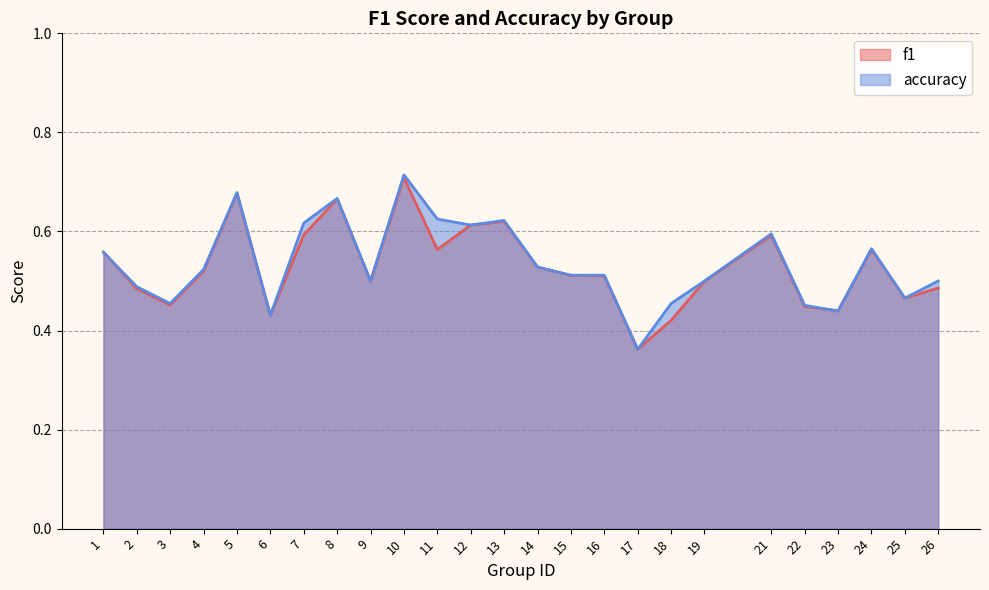

How many data points does each series have?

25